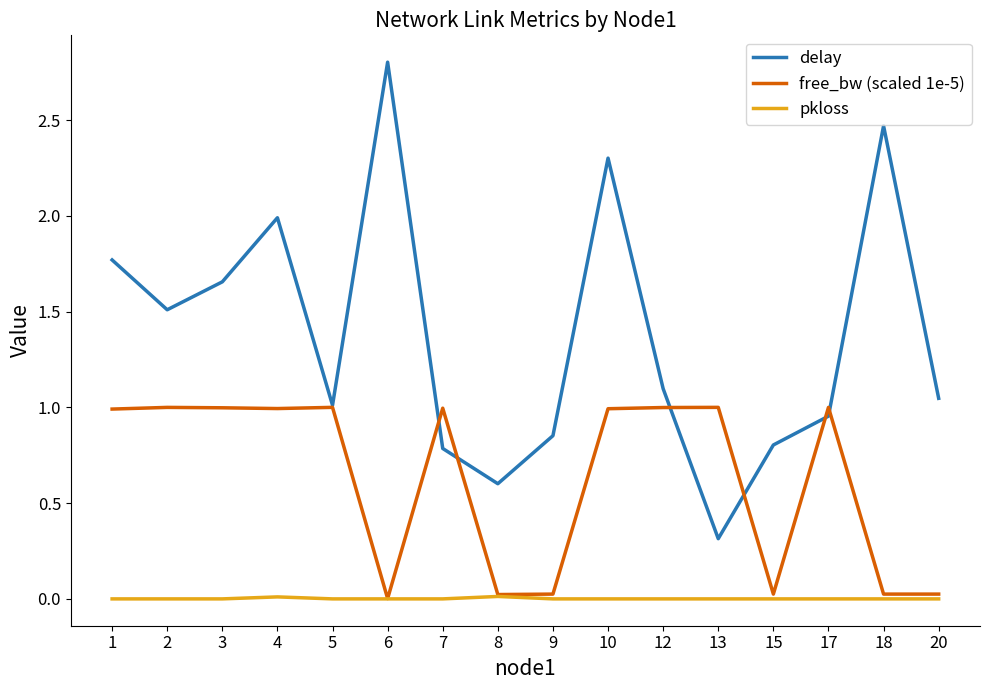

True or false: free_bw (scaled 1e-5) has a value of 1.0 at 7.

True